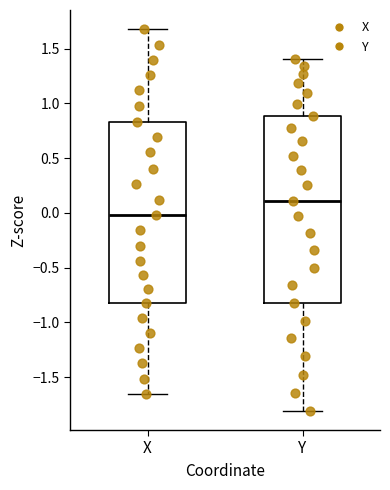

Which box's median line is the lowest?

X